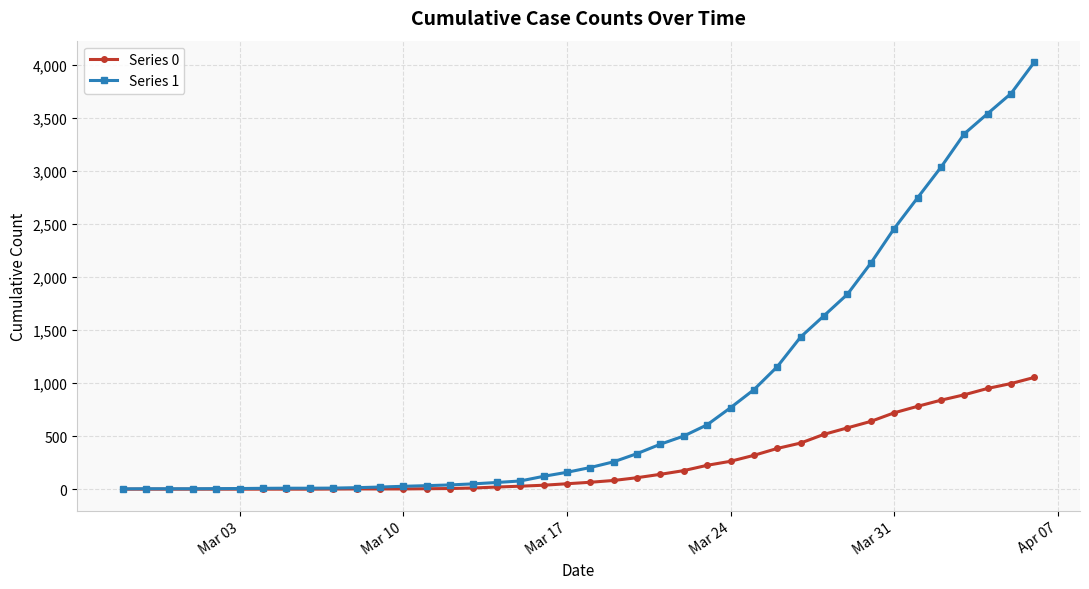

How many data points in Series 1 are less than 204?

20